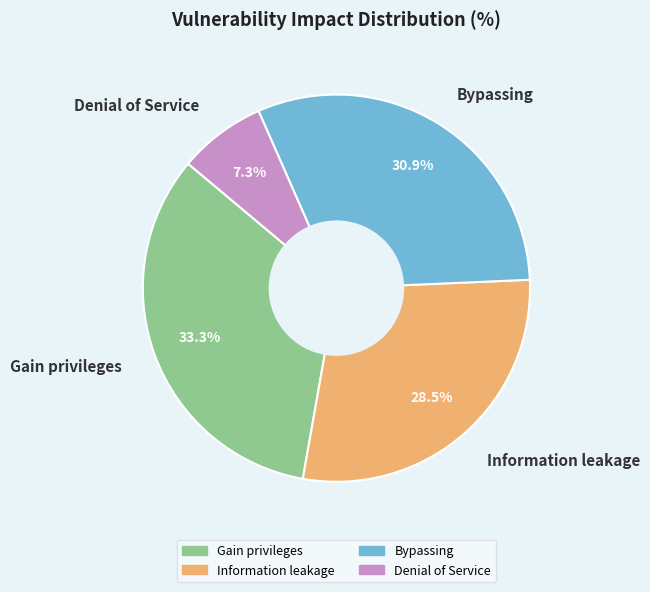

Is there a majority slice in this chart?

No